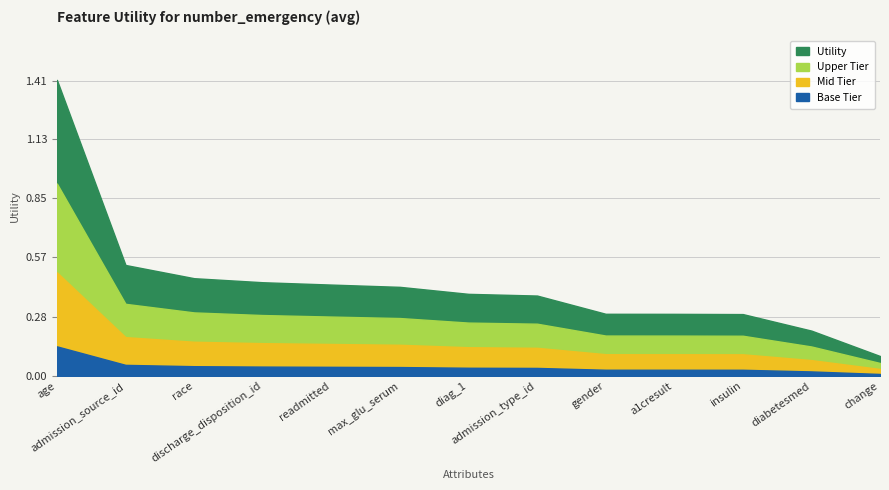

List the labels in order of value, largest first.

age, admission_source_id, race, discharge_disposition_id, readmitted, max_glu_serum, diag_1, admission_type_id, gender, a1cresult, insulin, diabetesmed, change